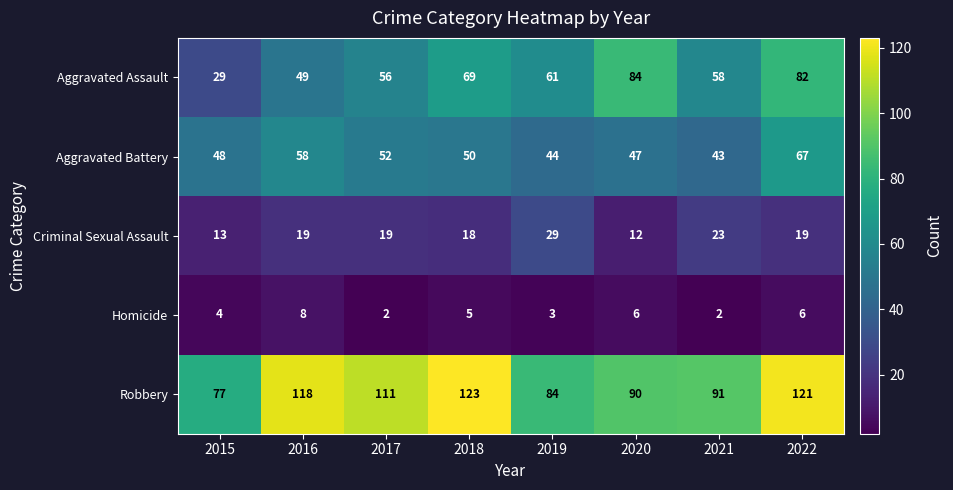

What is the average value of the Aggravated Battery series?

51